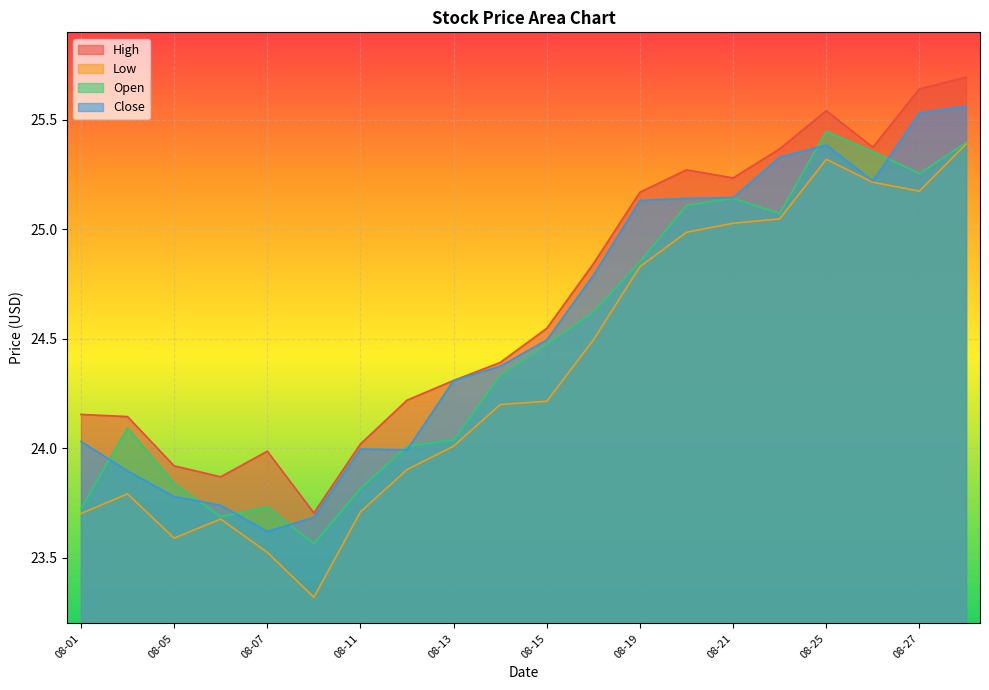

What is the minimum value shown in the chart?

23.3